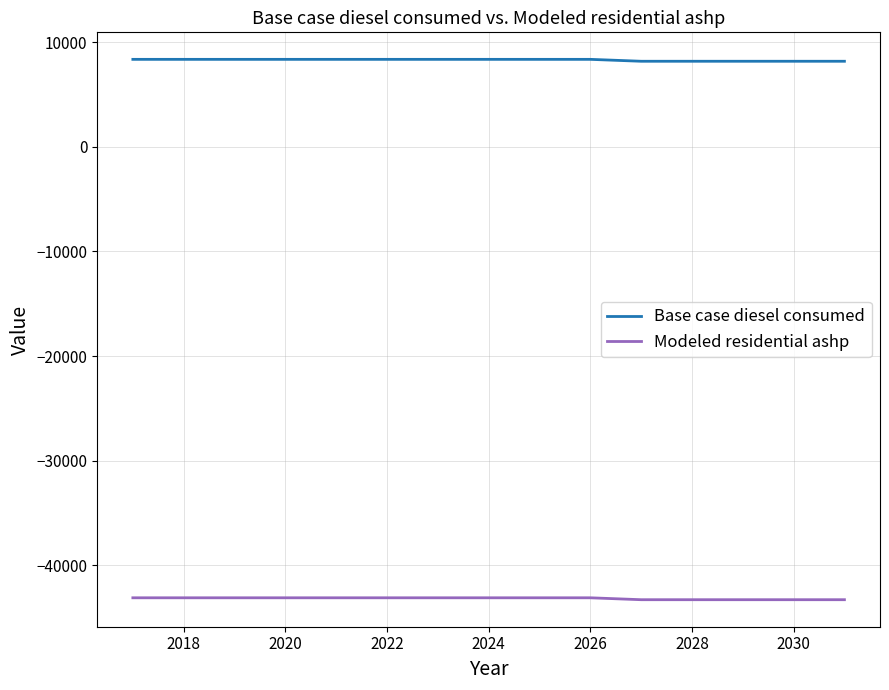

What is the maximum value for Modeled residential ashp?

-43108.6